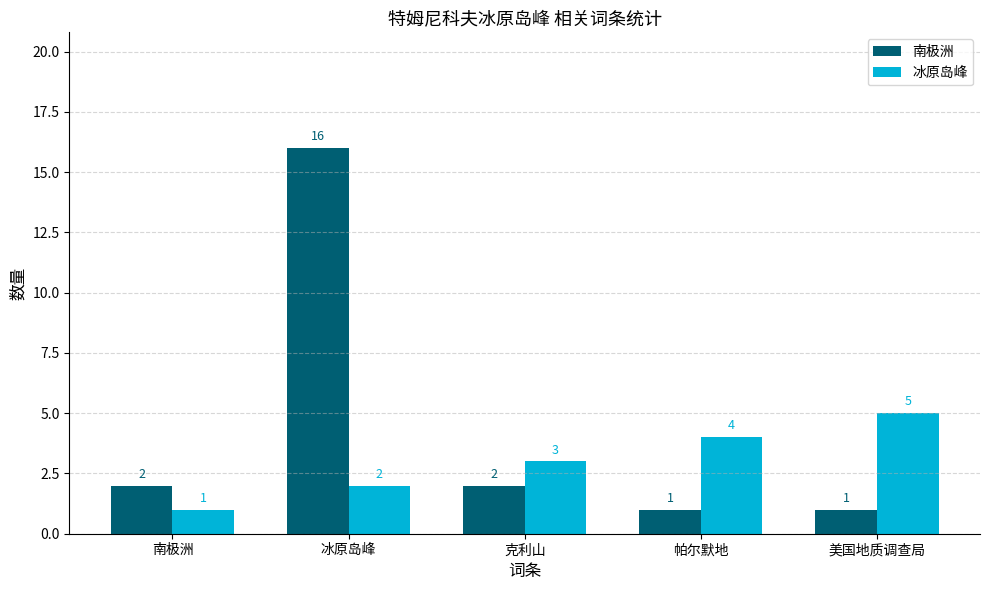

Rank the series at 冰原岛峰 from highest to lowest value.

南极洲, 冰原岛峰